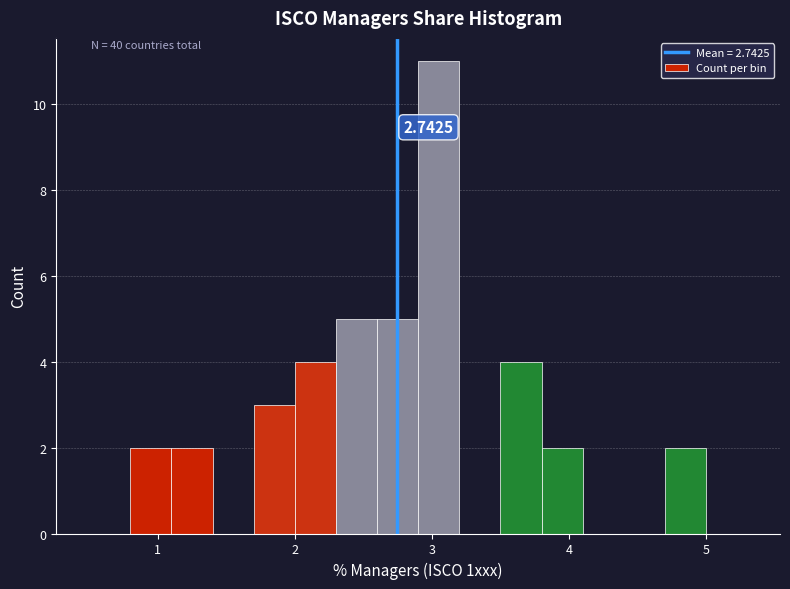

Around what value on the x-axis is the tallest bar? Give the approximate position of its centre, as read against the axis.

3.1